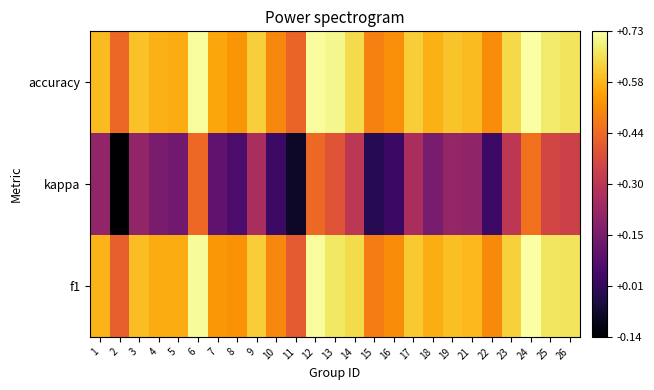

What is the total value across all series at 25?

1.7